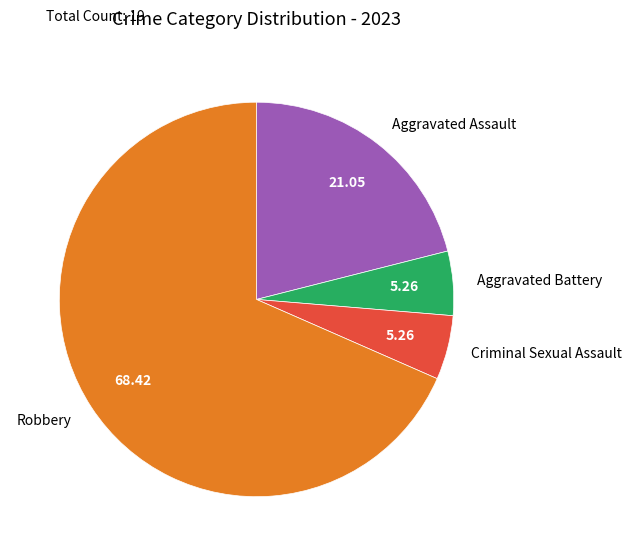

Combined, do Robbery and Aggravated Battery account for over 50%?

Yes